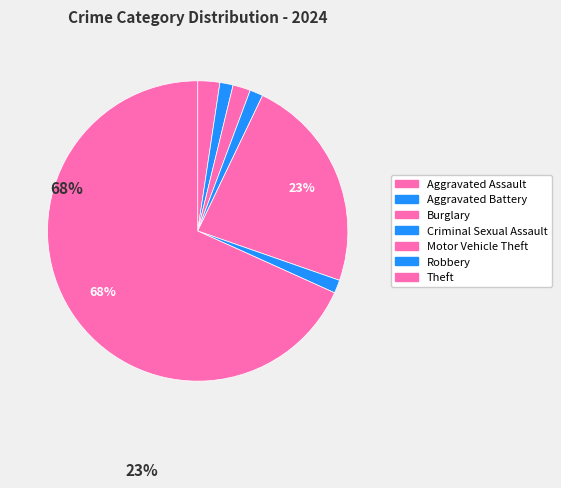

The Motor Vehicle Theft slice represents 17% of the pie. True or false?

False